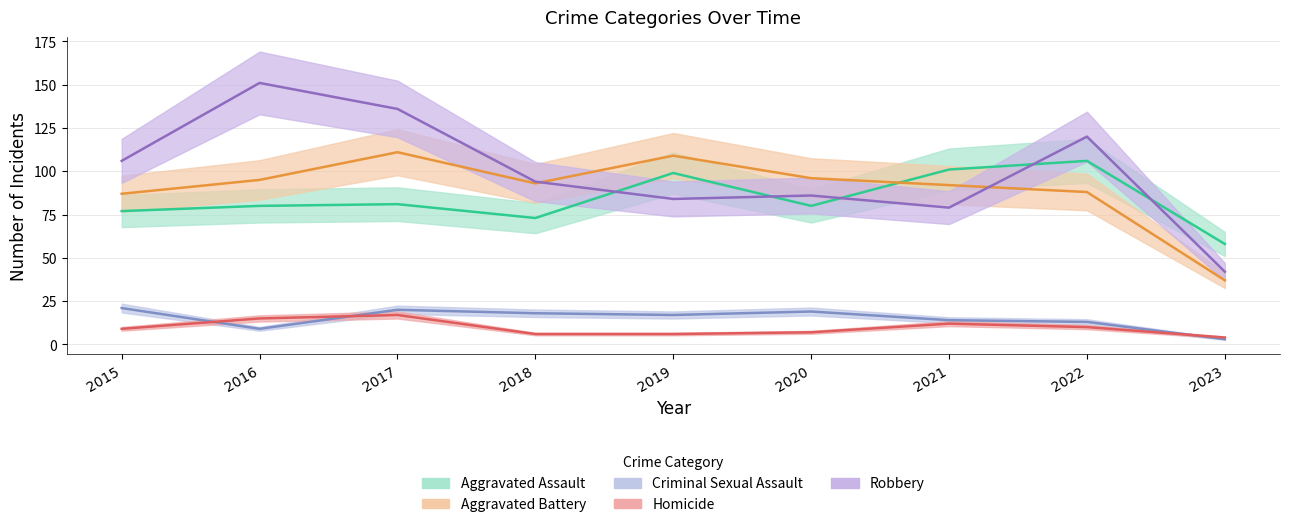

What is the maximum value for Homicide?

17